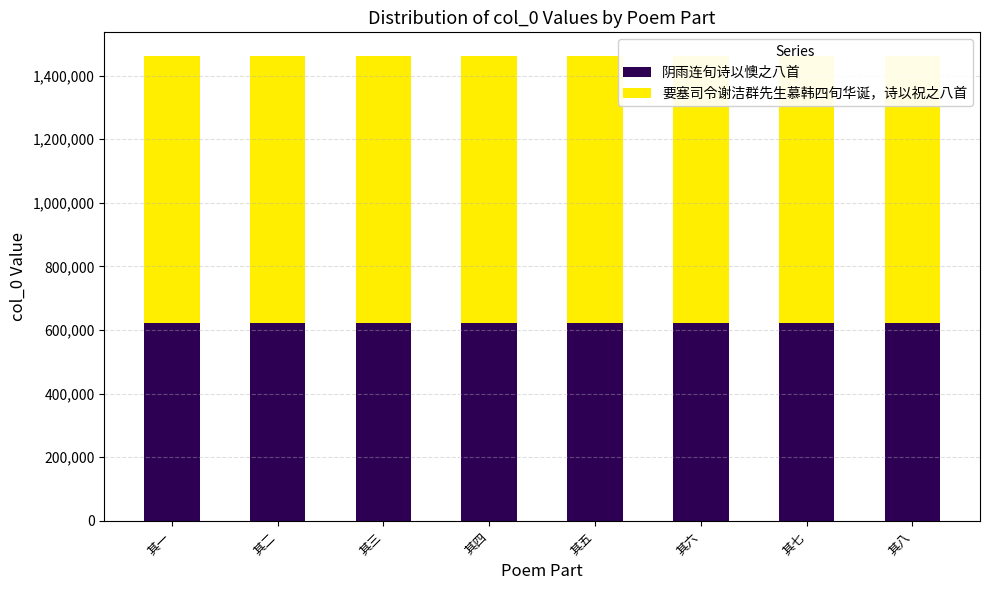

Which series changed the most between 其六 and 其八?

阴雨连旬诗以懊之八首